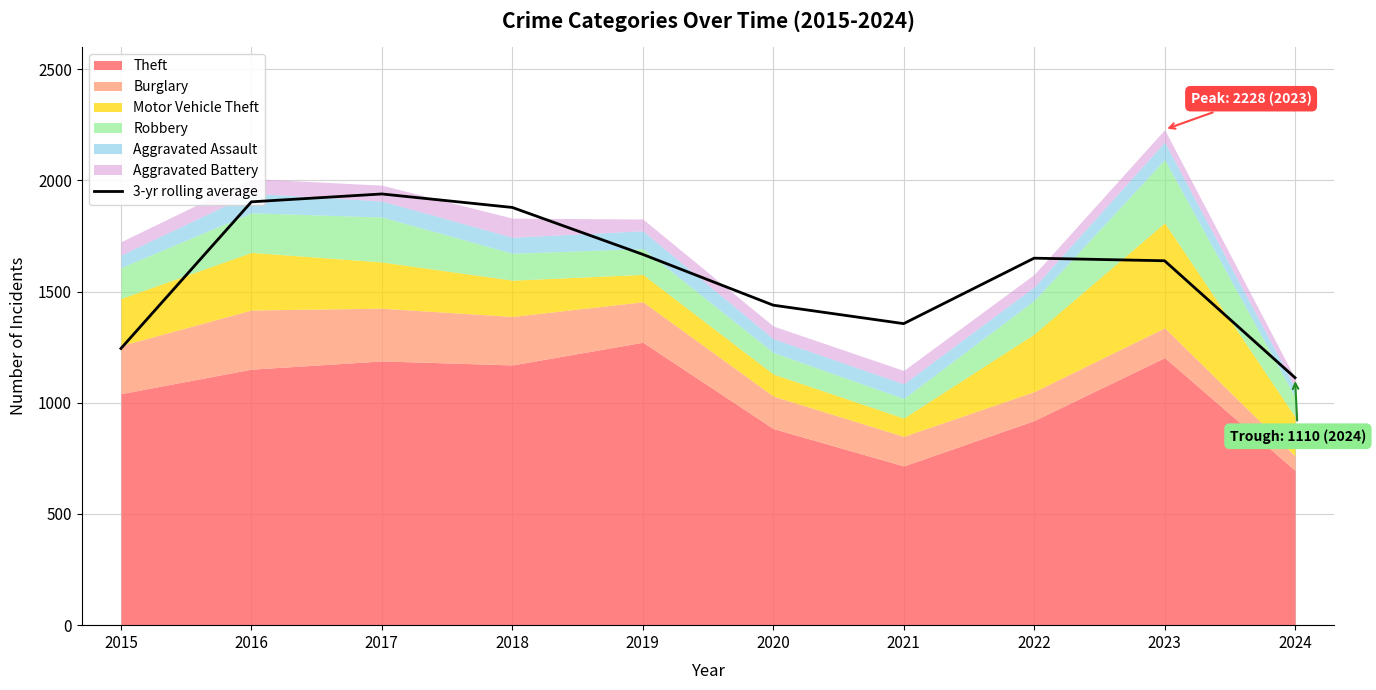

What is the smallest value displayed?

1112.7